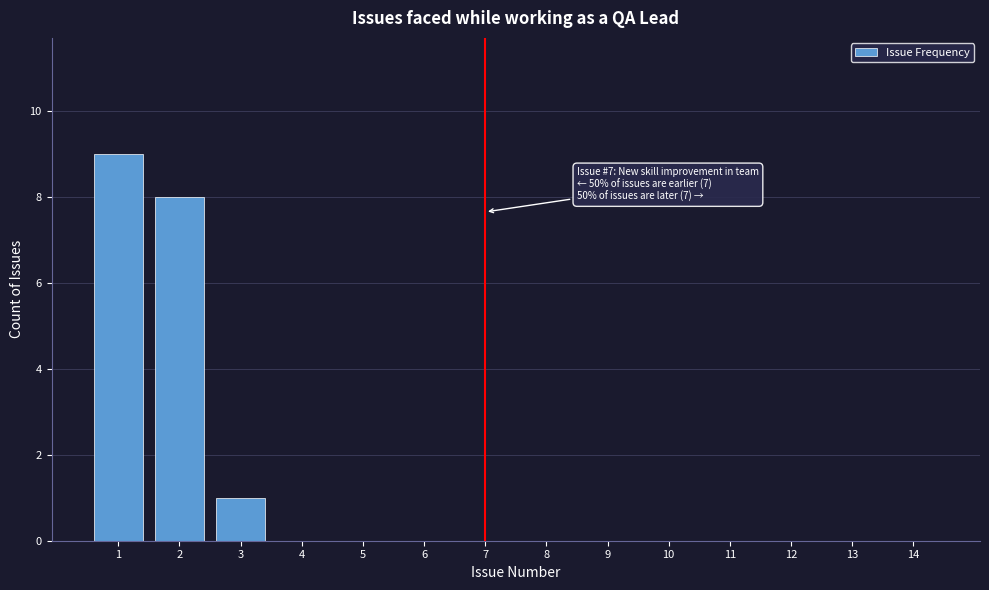

Reading left to right, transcribe all the data shown in this chart.

1=9	2=8	3=1	4=0	5=0	6=0	7=0	8=0	9=0	10=0	11=0	12=0	13=0	14=0